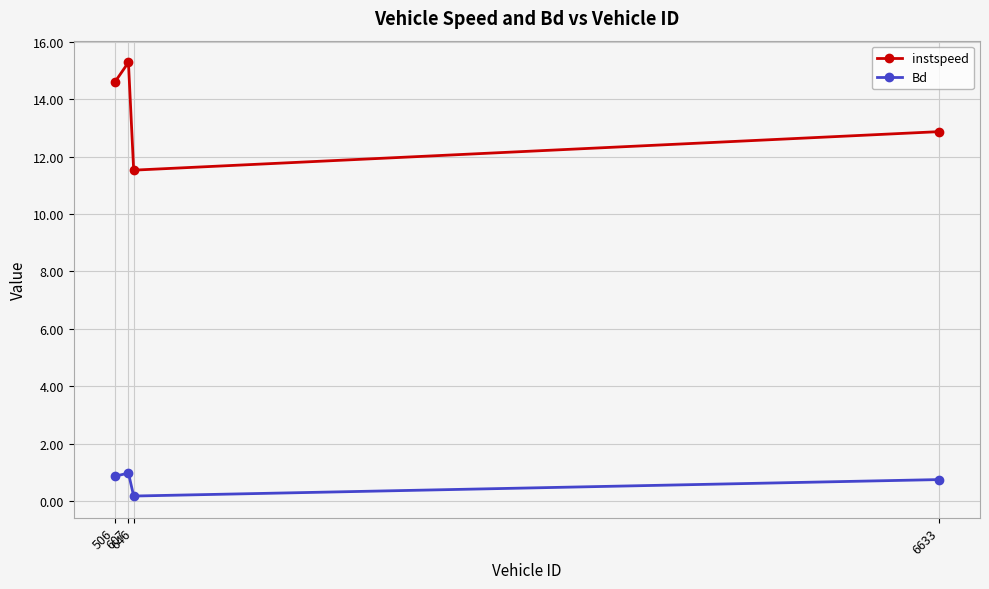

Is the value of instspeed at 506 greater than the value of Bd at 6633?

Yes